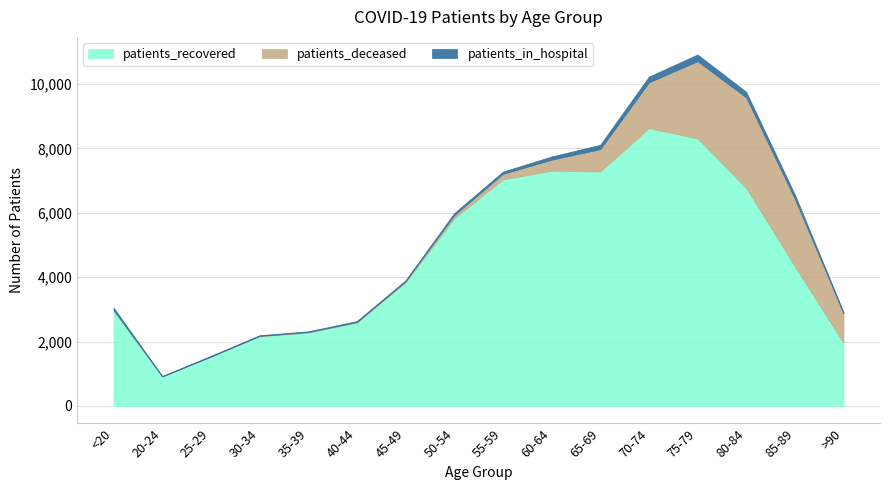

At which category is the sum across all series the highest?

75-79